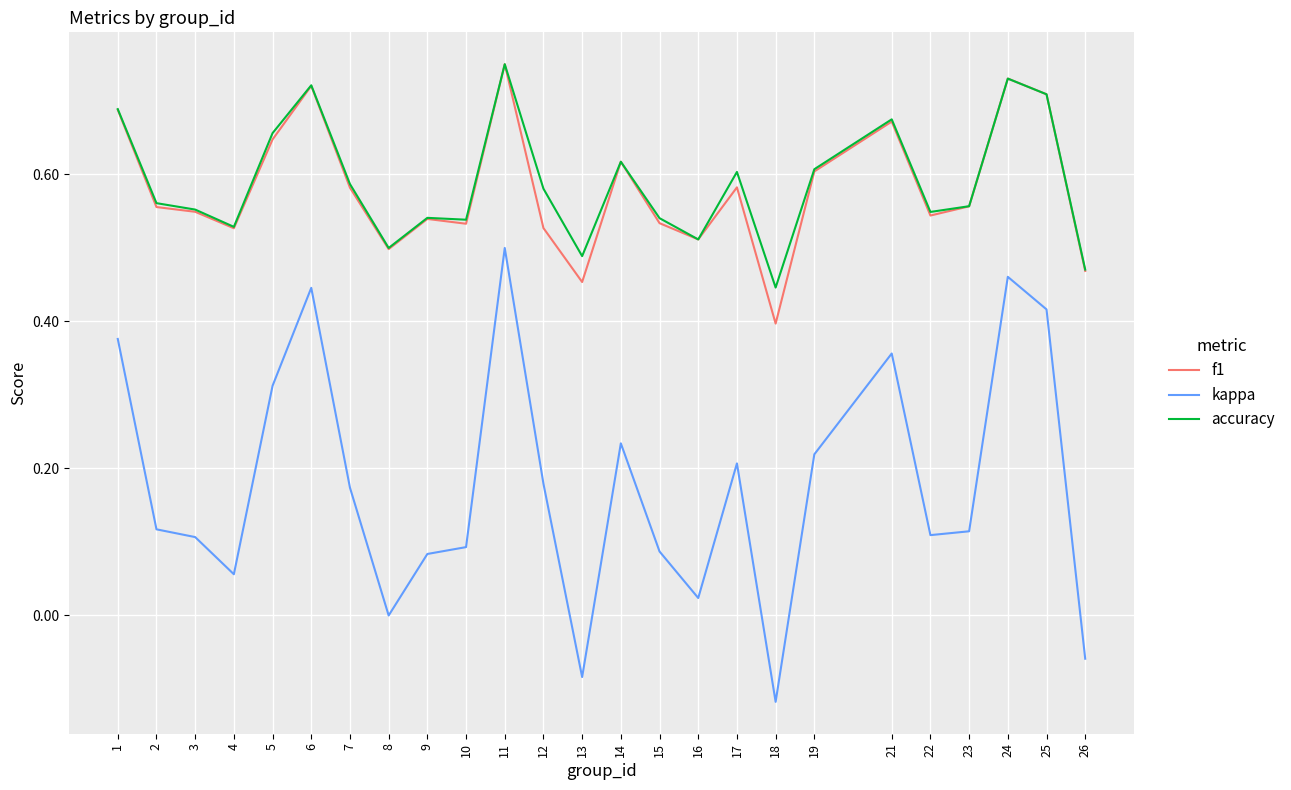

True or false: kappa has a value of 0.1 at 15.

True